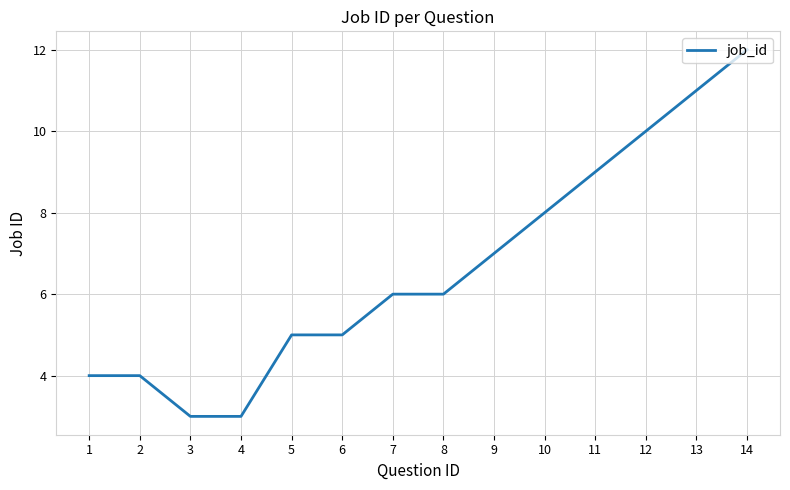

The chart shows a value of 6 at 7. True or false?

True